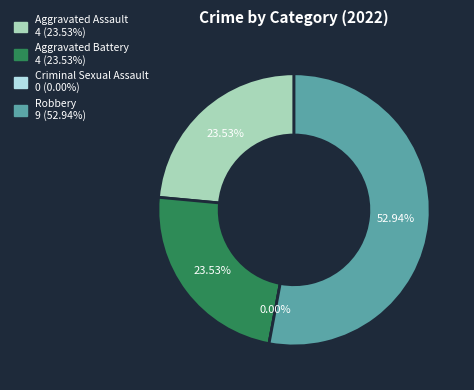

Count the number of slices in the pie.

4